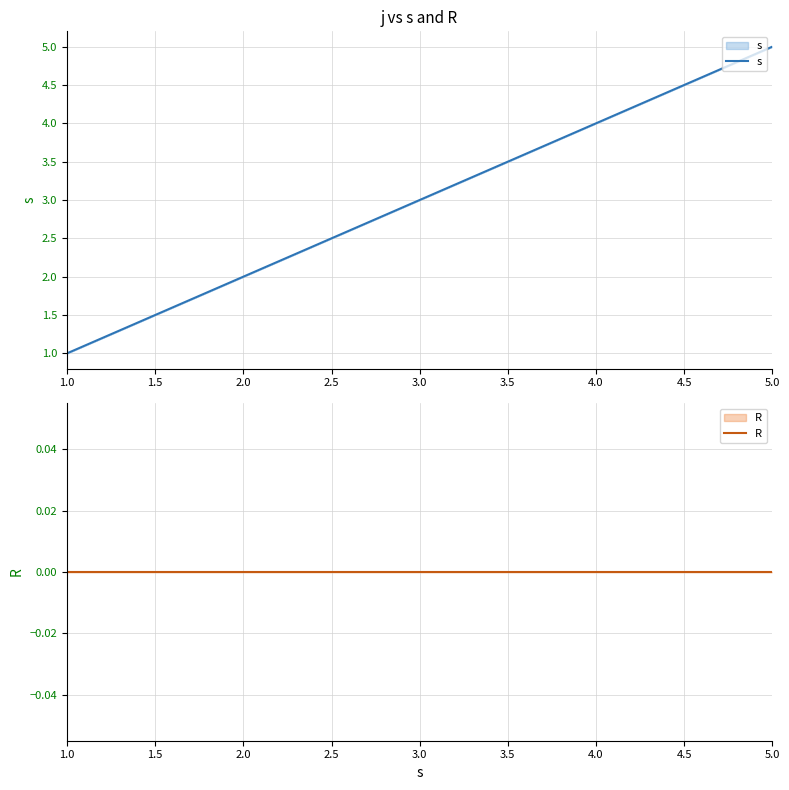

What position from the left is 5.0?

5